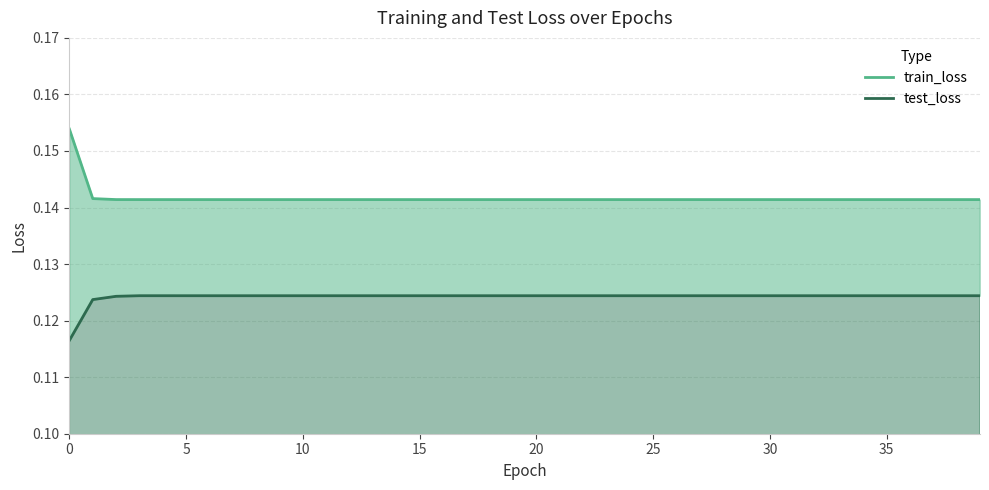

What is the label of the 23rd point from the left?

22